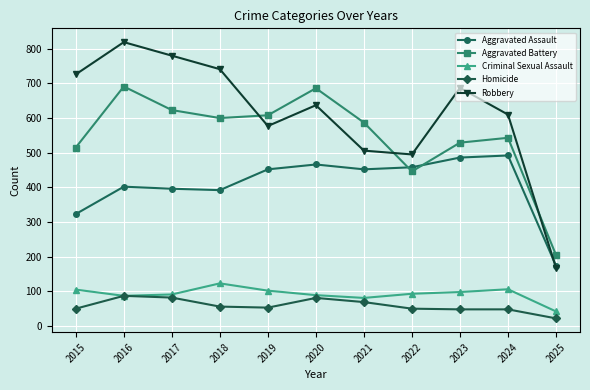

Which series has the widest spread of values?

Robbery